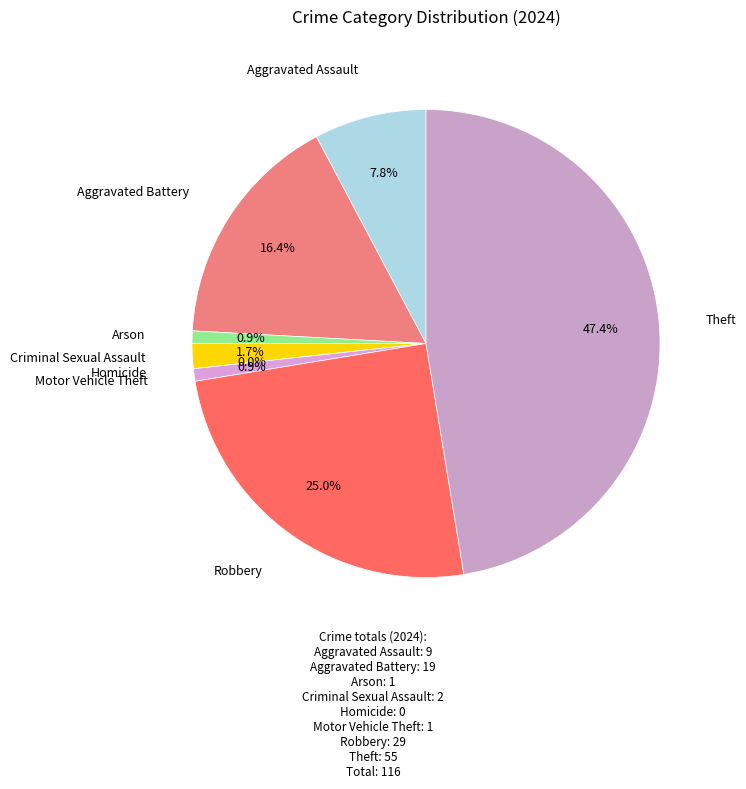

True or false: Aggravated Battery accounts for 16% of the total.

True